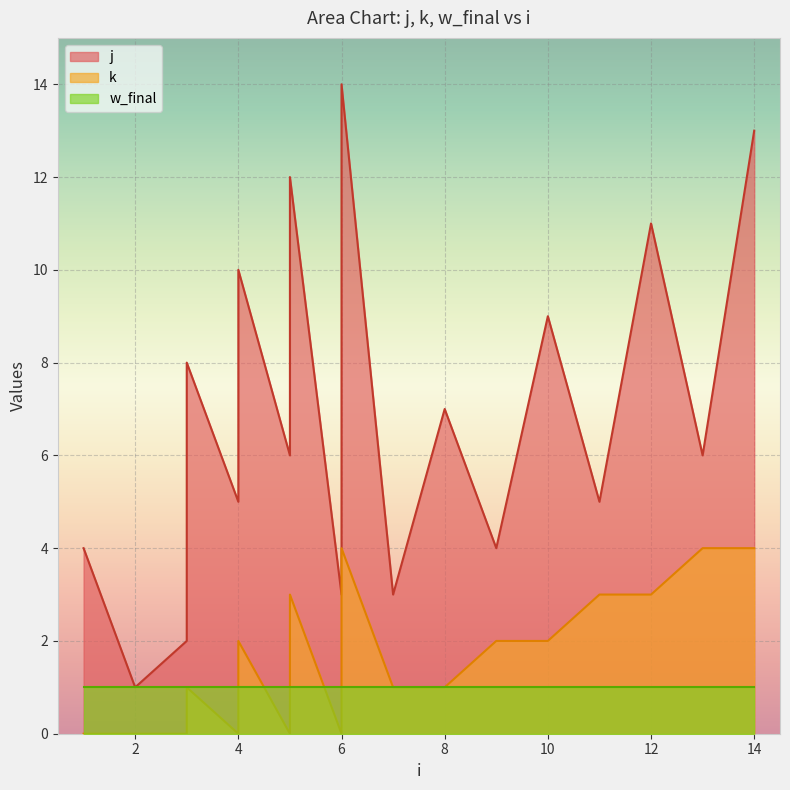

Which category has the lowest value in the k series?

1